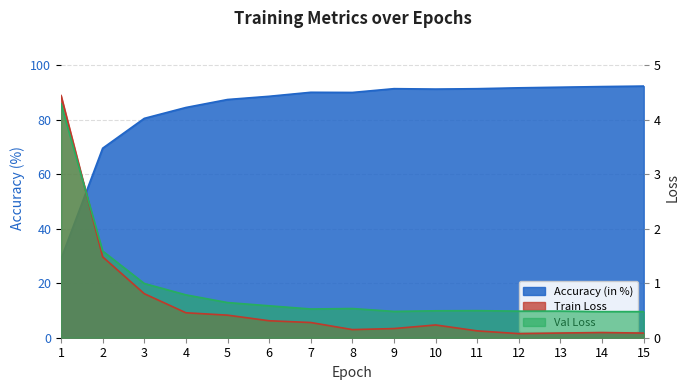

What are all the series names shown in the legend?

Accuracy (in %), Train Loss, Val Loss